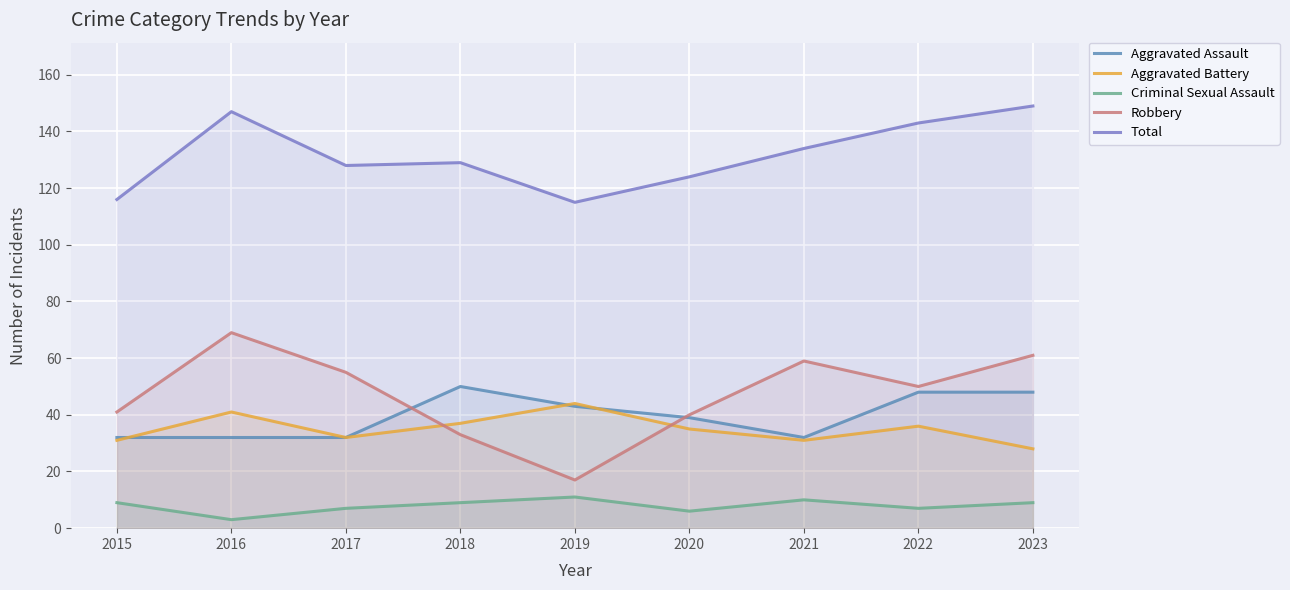

In Total, how many points are higher than both neighbors (excluding endpoints)?

2